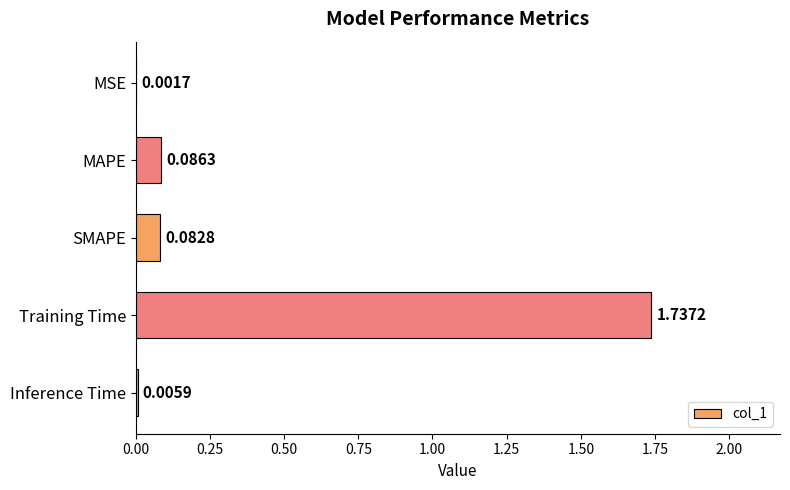

What is the sum of all values?

1.9